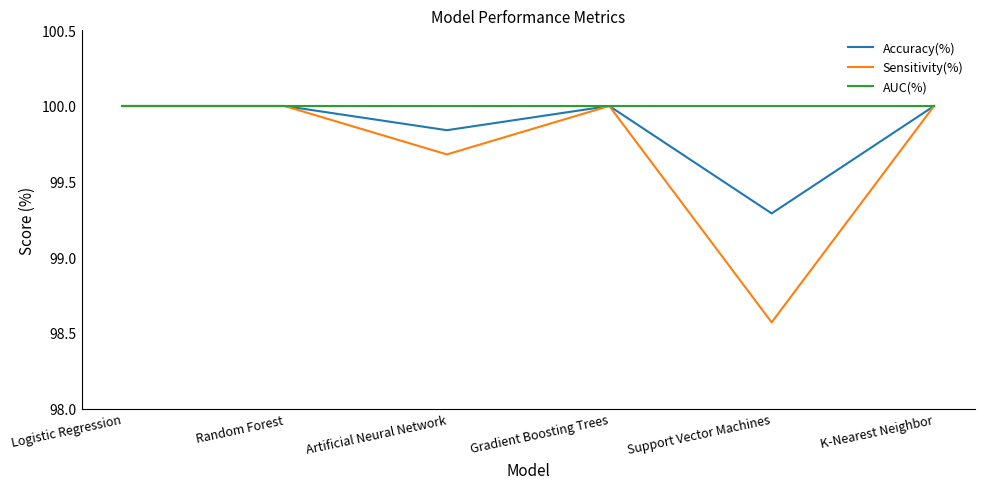

Which series has the largest range (max minus min)?

Sensitivity(%)